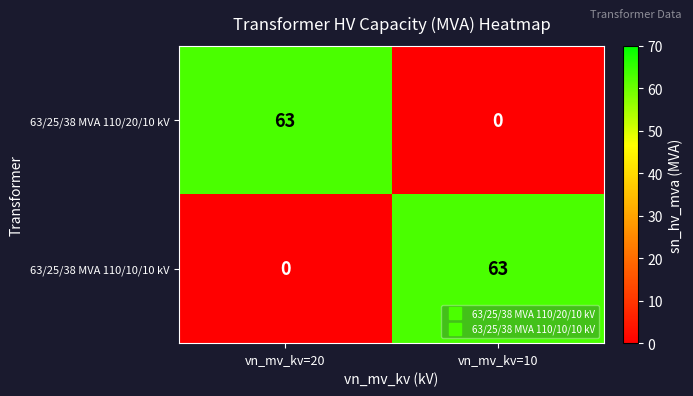

What is the spread (max minus min) of values at vn_mv_kv=20?

63